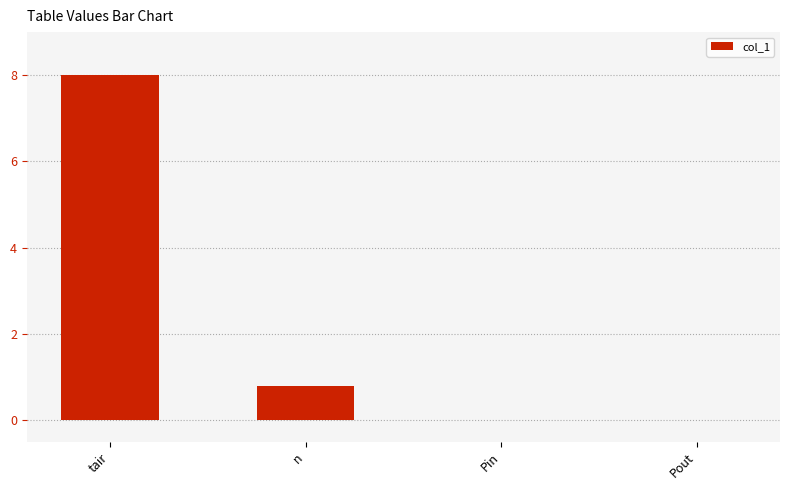

Reading left to right, list all the values displayed in this chart.

8.0	0.8	0.0	0.0